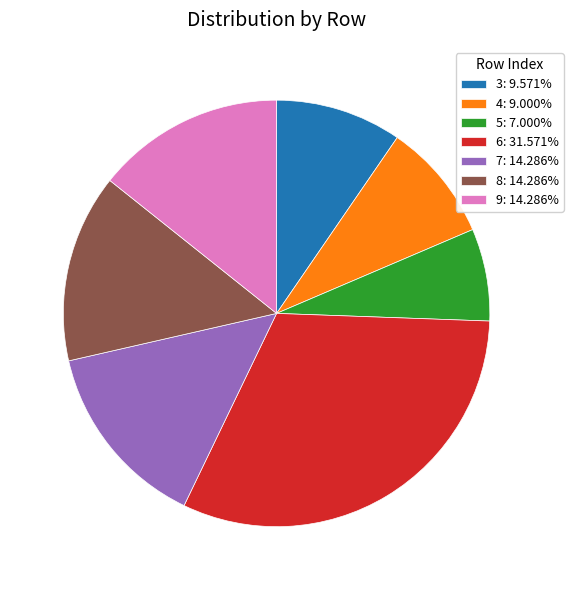

How many slices are in this pie chart?

7